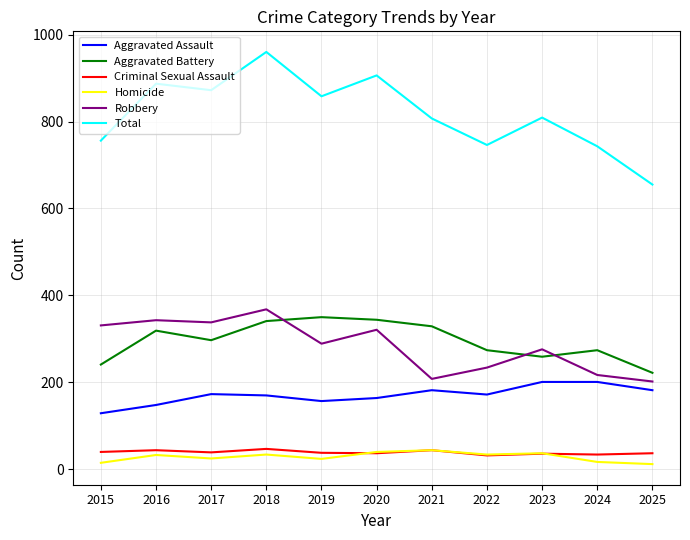

What is the highest value of the Total series?

960